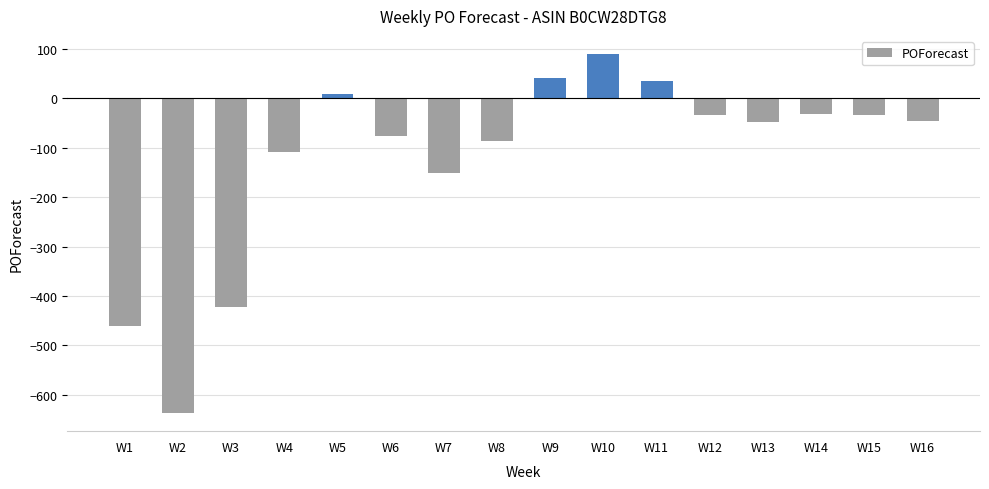

At which label is the value closest to -273?

W7